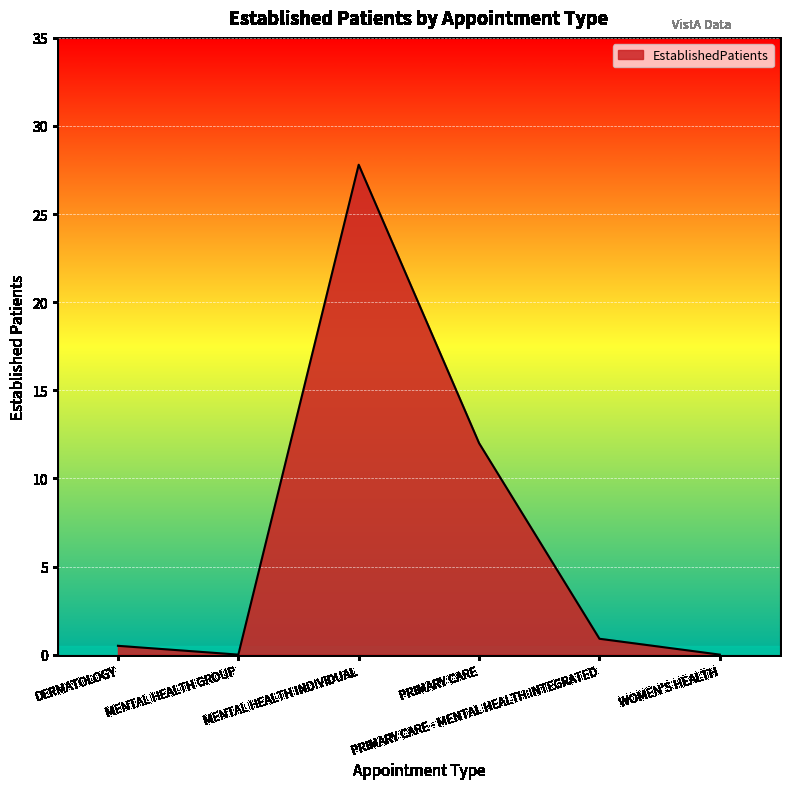

What is the difference between the maximum and minimum values?

27.8